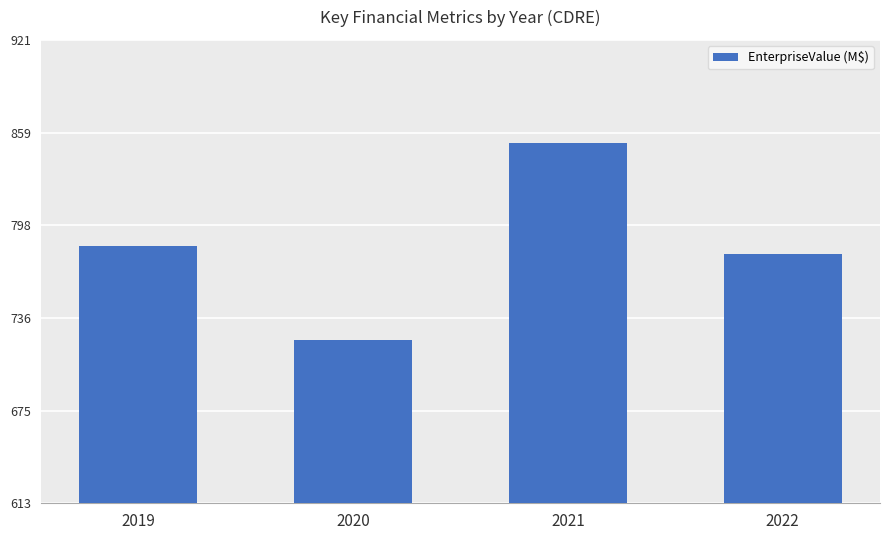

At which label is the value closest to 787?

2019